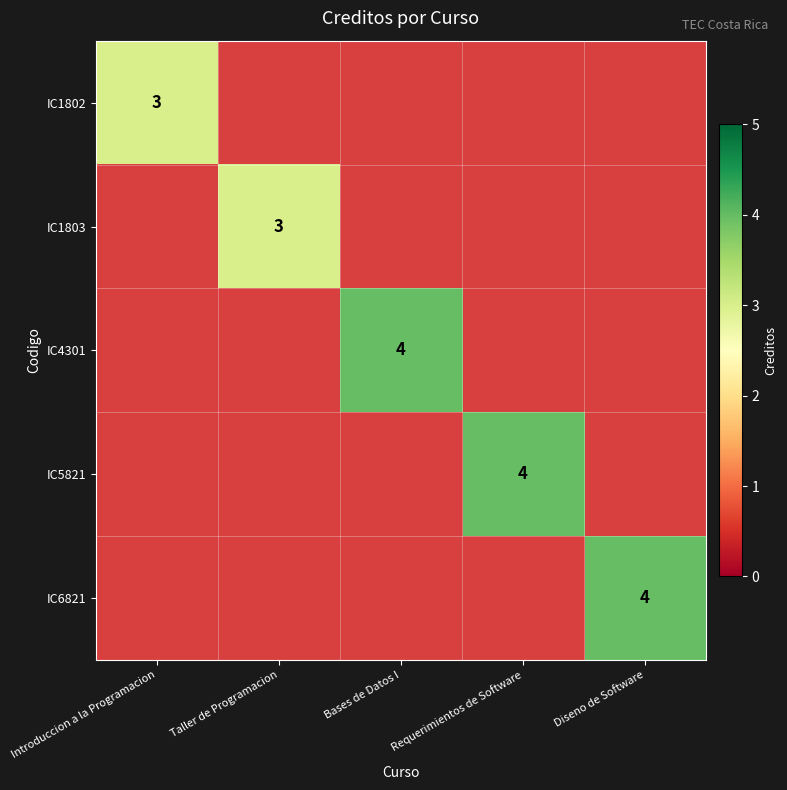

Between Requerimientos de Software and Introduccion a la Programacion, which is larger?

Introduccion a la Programacion